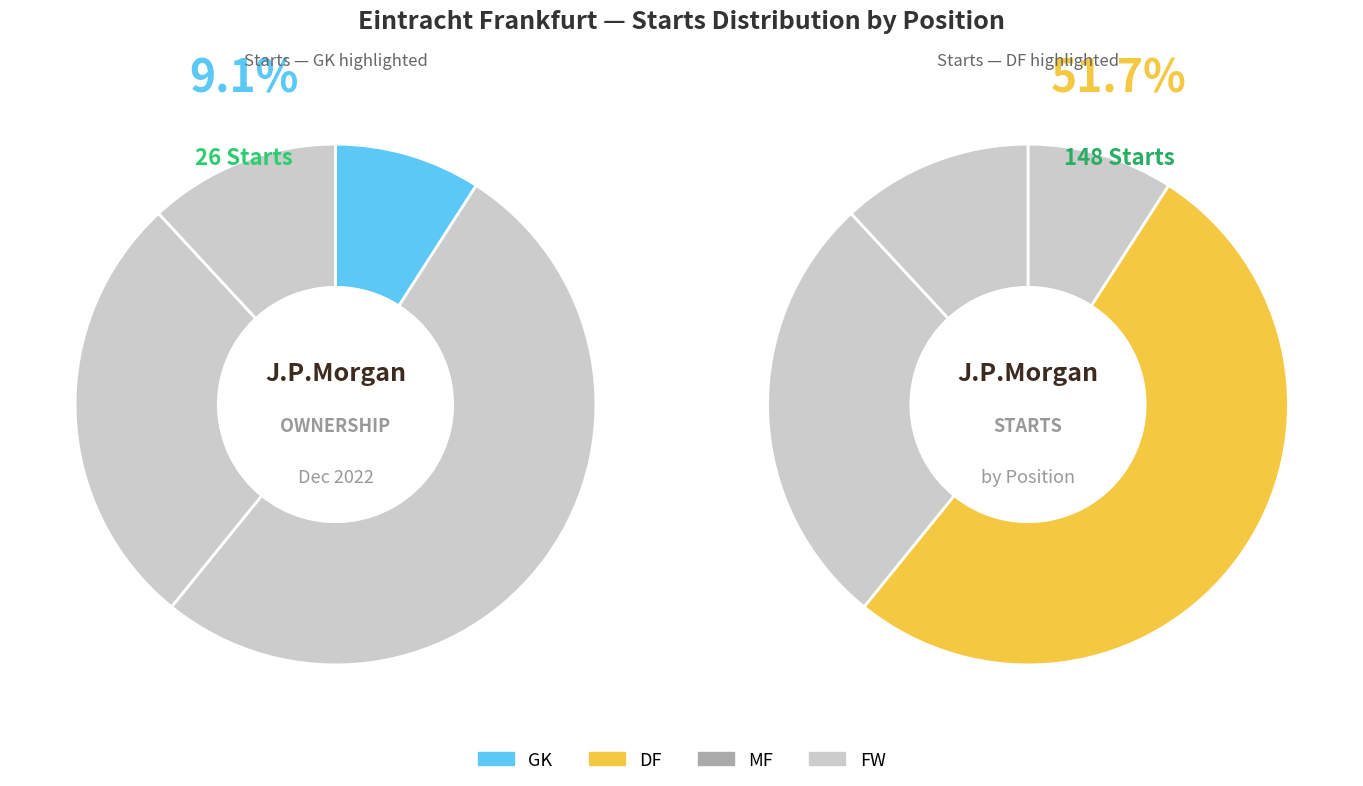

What is the largest slice in the pie chart?

DF